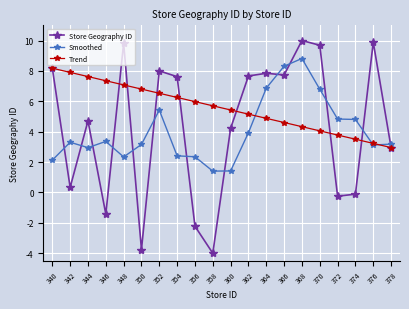

At which label does Store Geography ID first exceed 7?

340